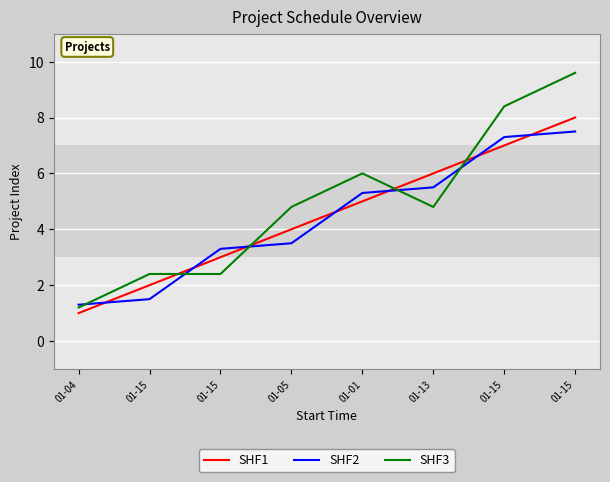

Which category has the highest value in the SHF2 series?

01-15